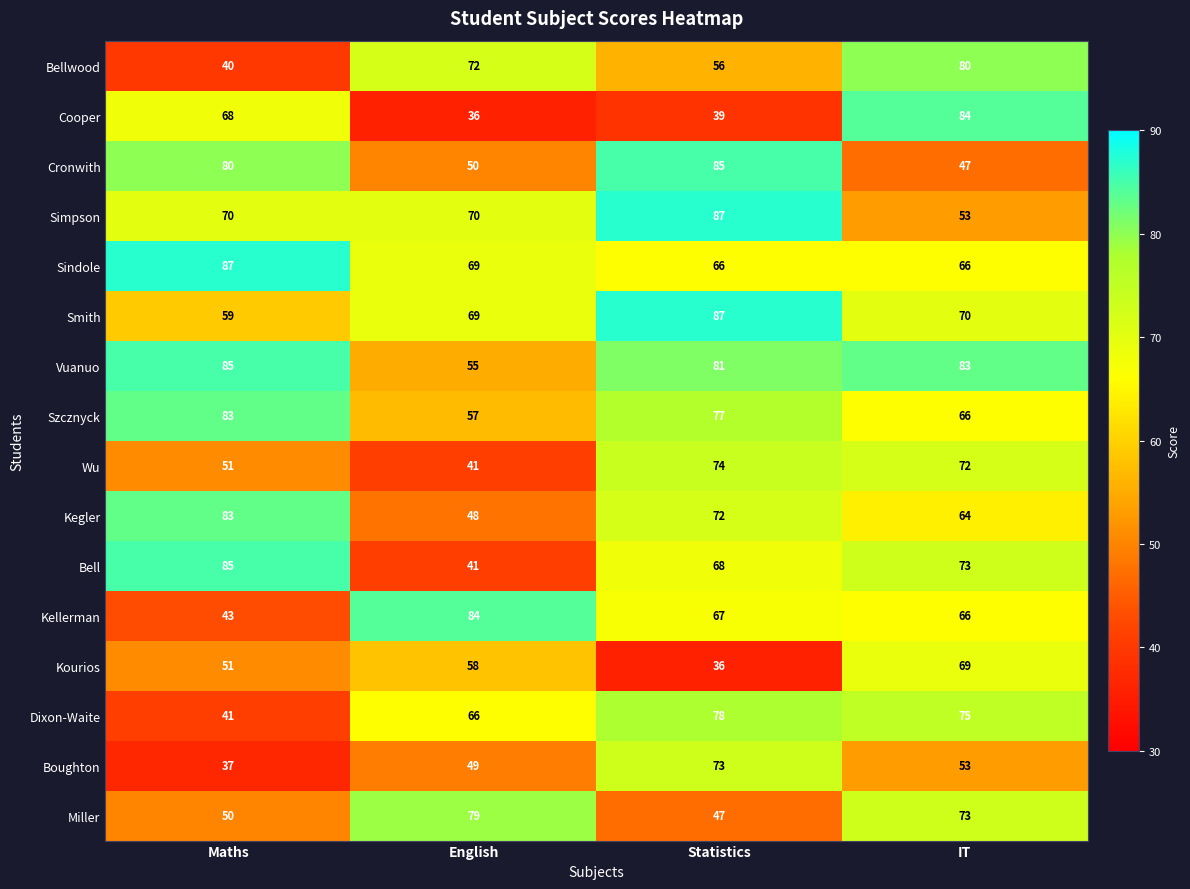

List the labels in order of Cooper value, largest first.

IT, Maths, Statistics, English